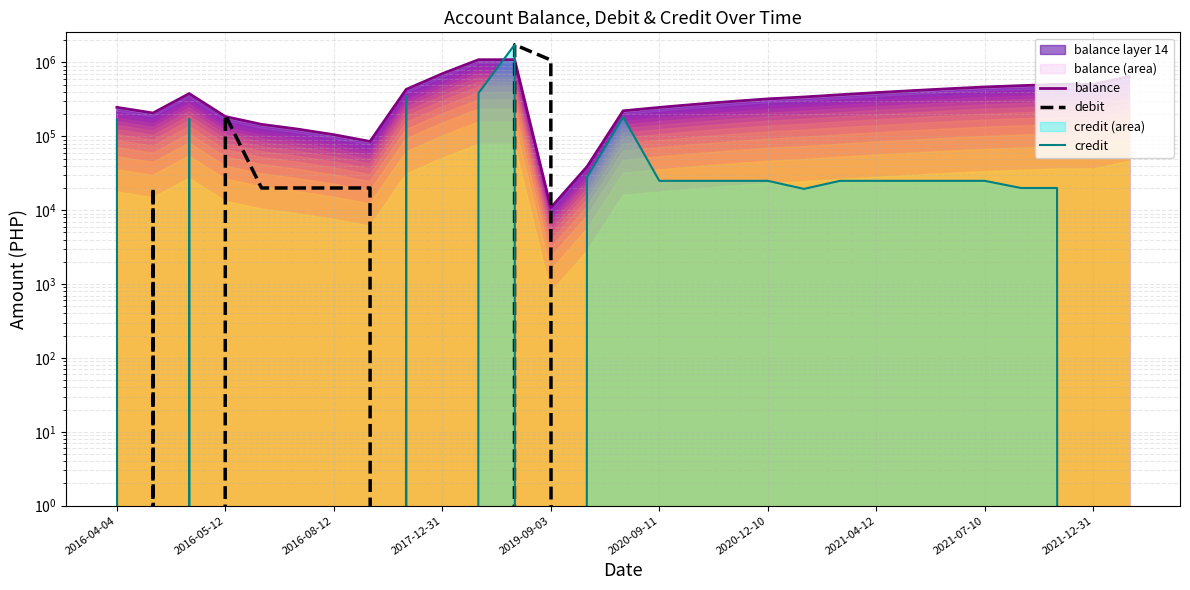

True or false: credit has more than 0 interior local peaks.

True